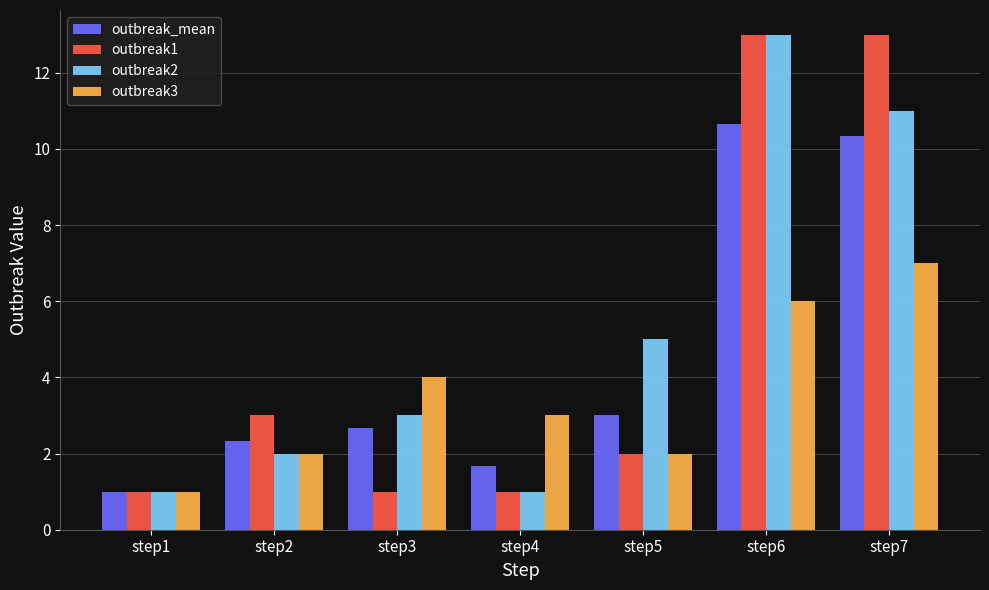

How many categories are shown in the chart?

7